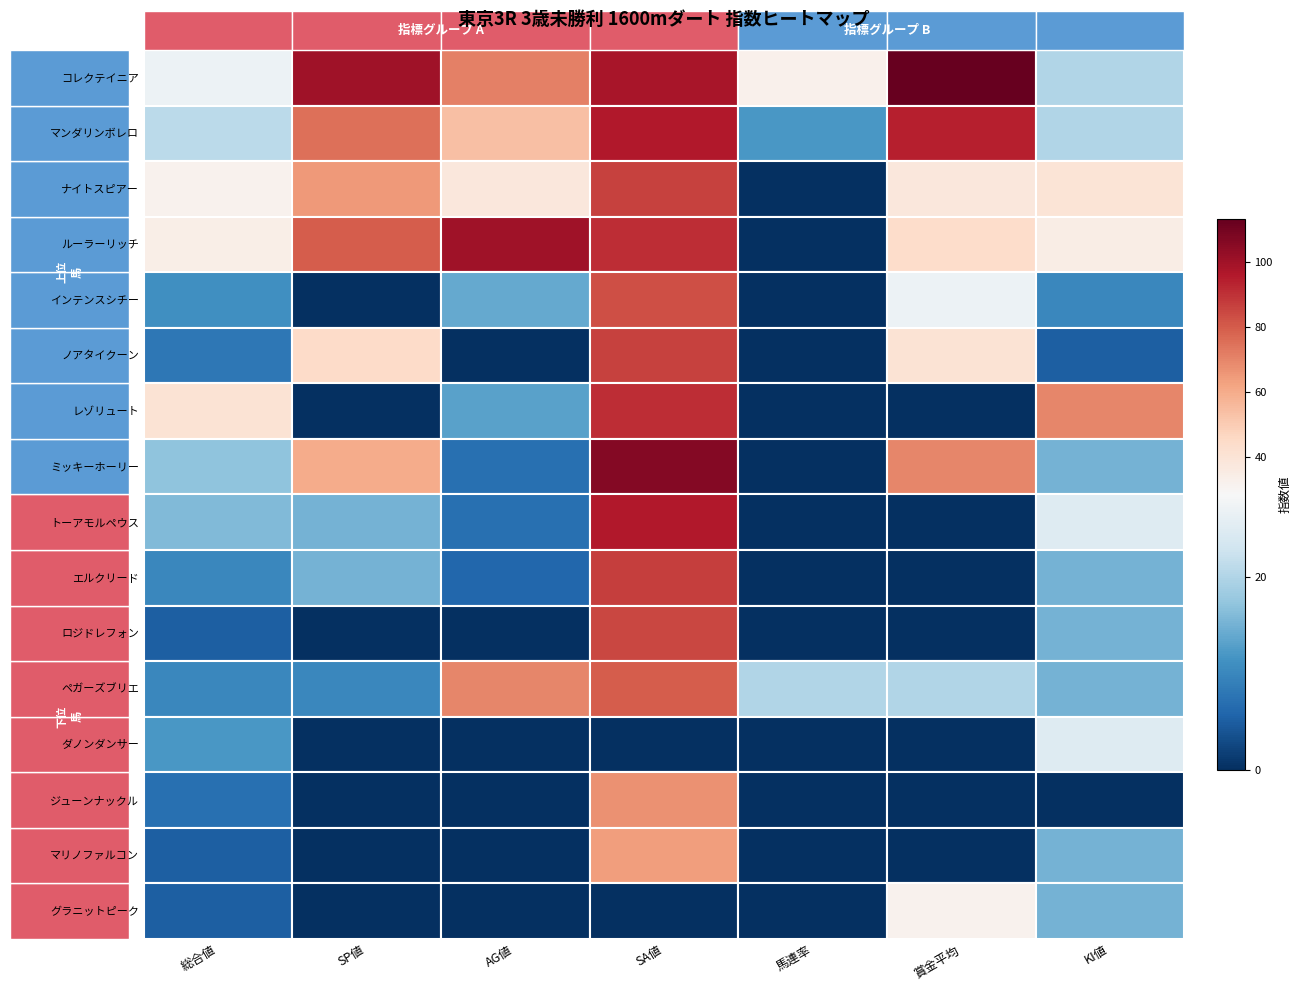

What is the greatest value displayed?

113